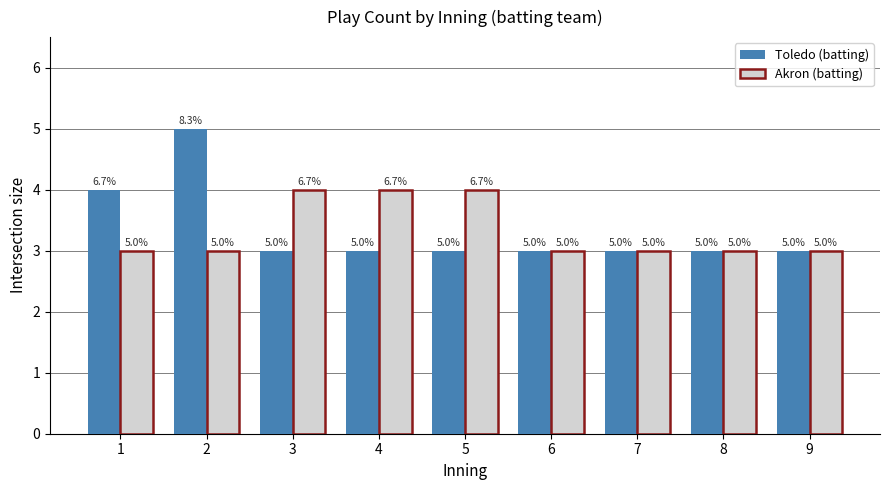

What value does the Akron (batting) series have at 9?

3